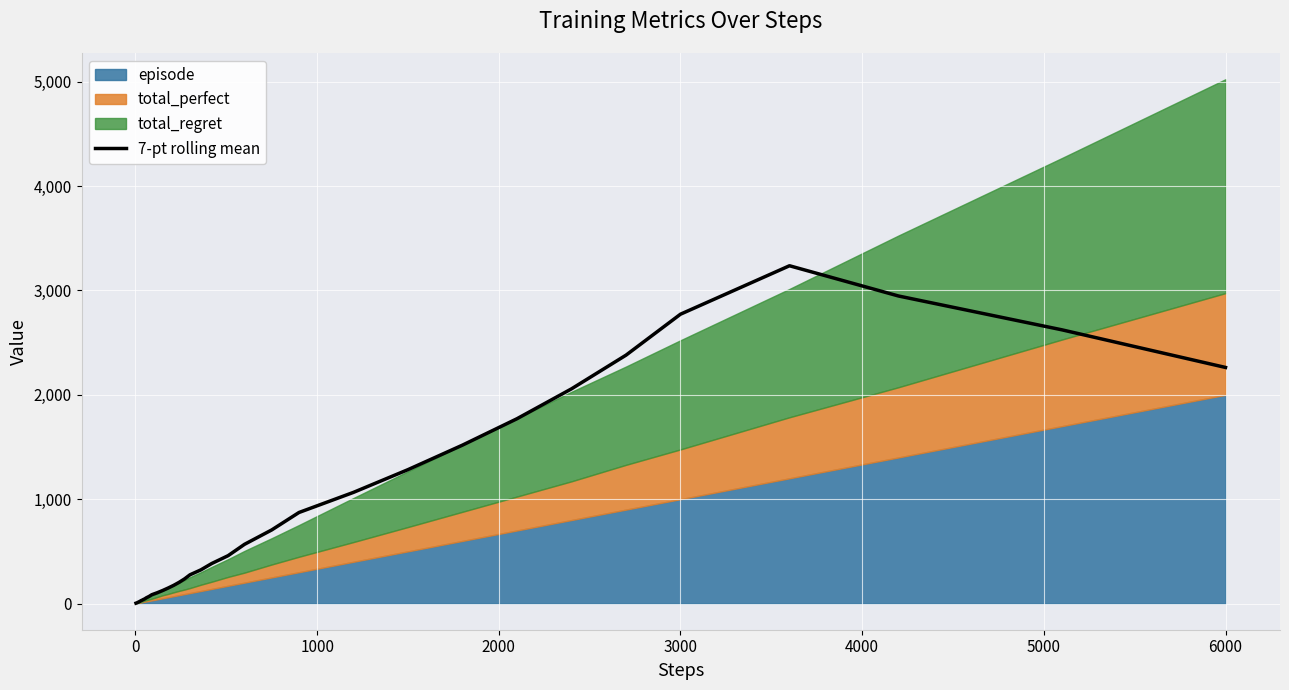

Reading left to right, extract all data points from this chart.

3.3	5.1	7.3	9.9	12.4	15.1	17.7	20.4	23.4	27.0	31.3	37.1	44.4	54.9	68.0	84.3	103.3	124.9	148.4	173.9	202.7	235.6	275.1	322.4	383.4	458.6	567.0	705.1	872.3	1065.1	1283.0	1518.0	1771.0	2057.3	2380.1	2772.9	3237.1	2947.3	2622.9	2262.4